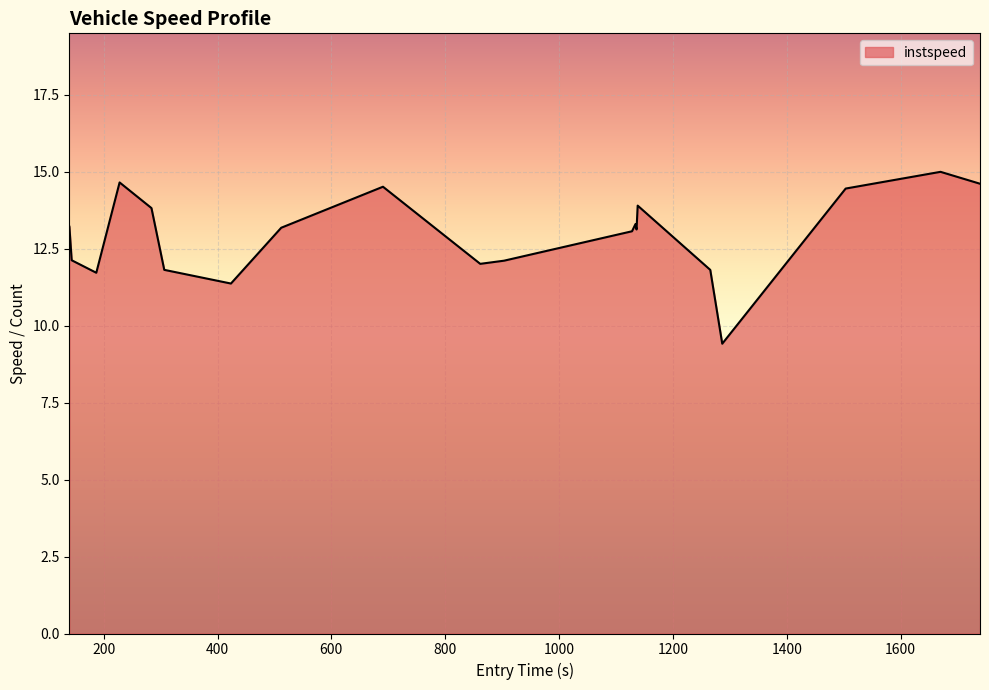

What is the greatest value displayed?

15.0